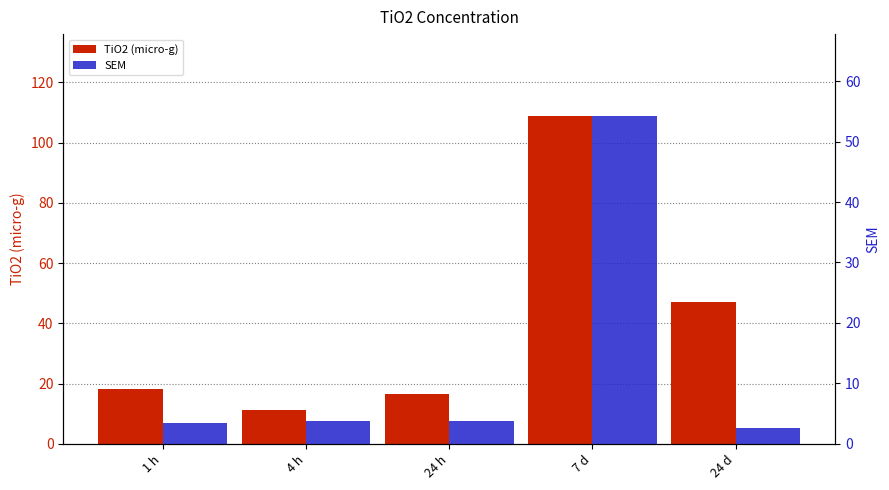

Reading right to left, list all the values displayed in this chart.

TiO2 (micro-g): 24 d=46.9	7 d=108.8	24 h=16.5	4 h=11.3	1 h=18.1
SEM: 24 d=2.5	7 d=54.2	24 h=3.7	4 h=3.7	1 h=3.4